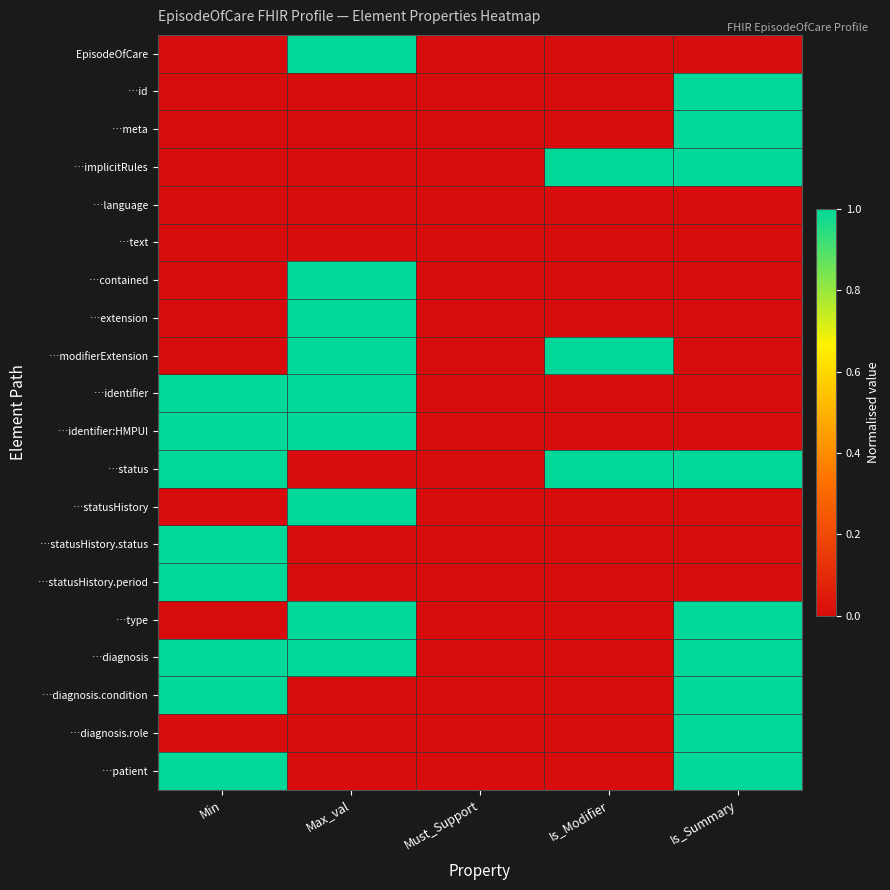

At which category is the sum across all series the highest?

Max_val